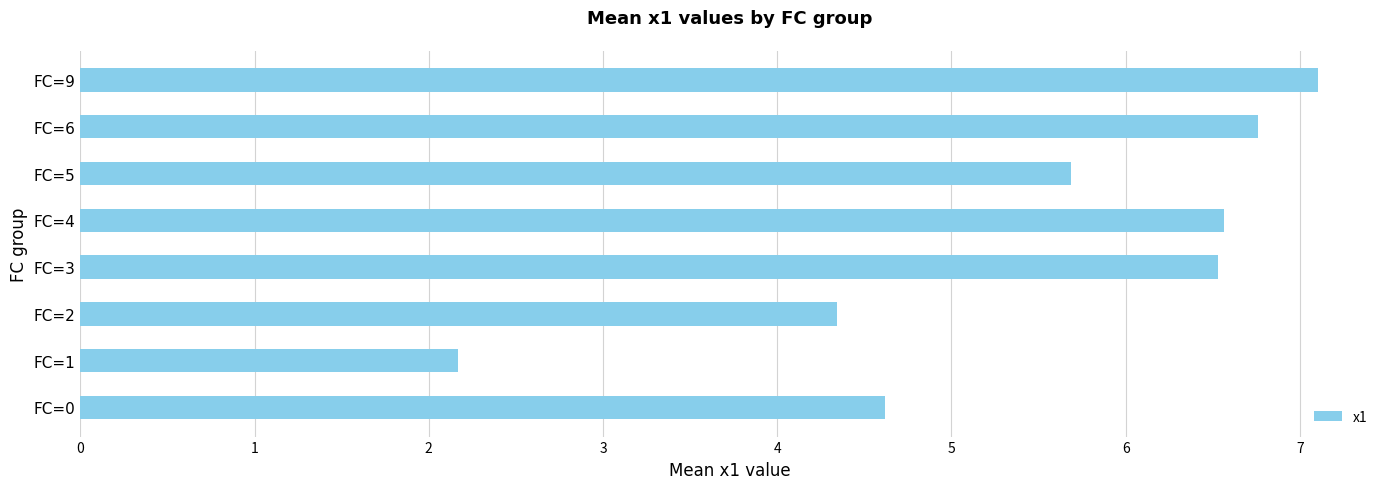

What is the difference between the second highest and second lowest values?

2.4